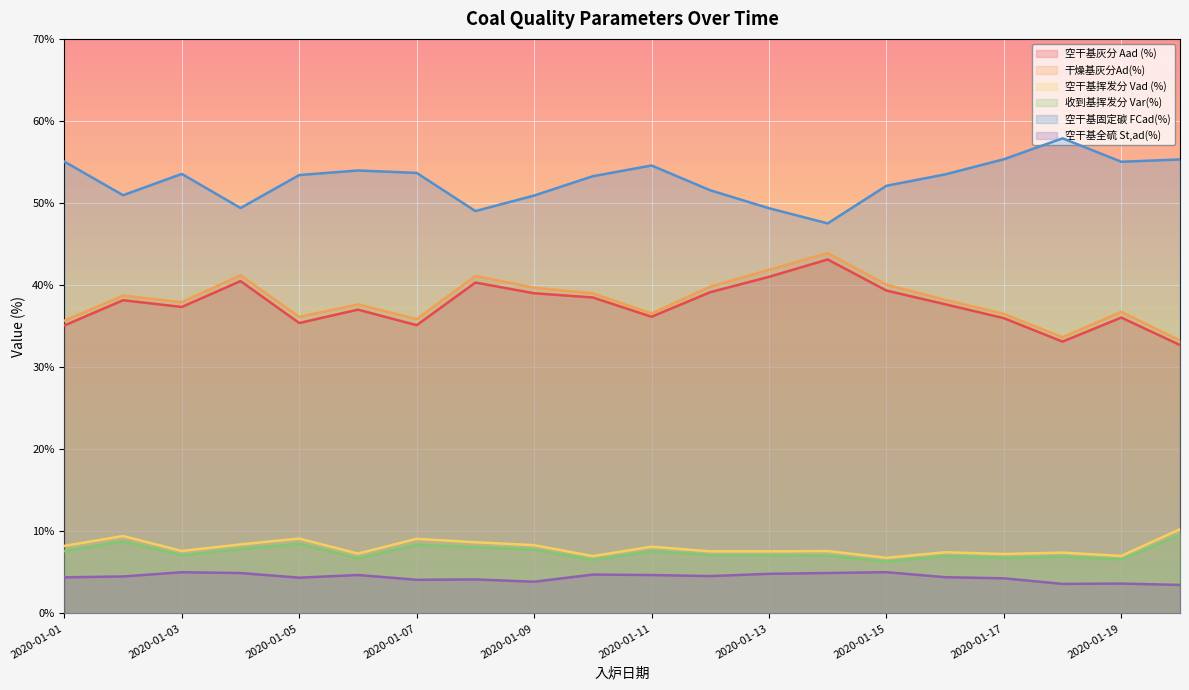

What is the sum of all 空干基挥发分 Vad (%) values?

160.3